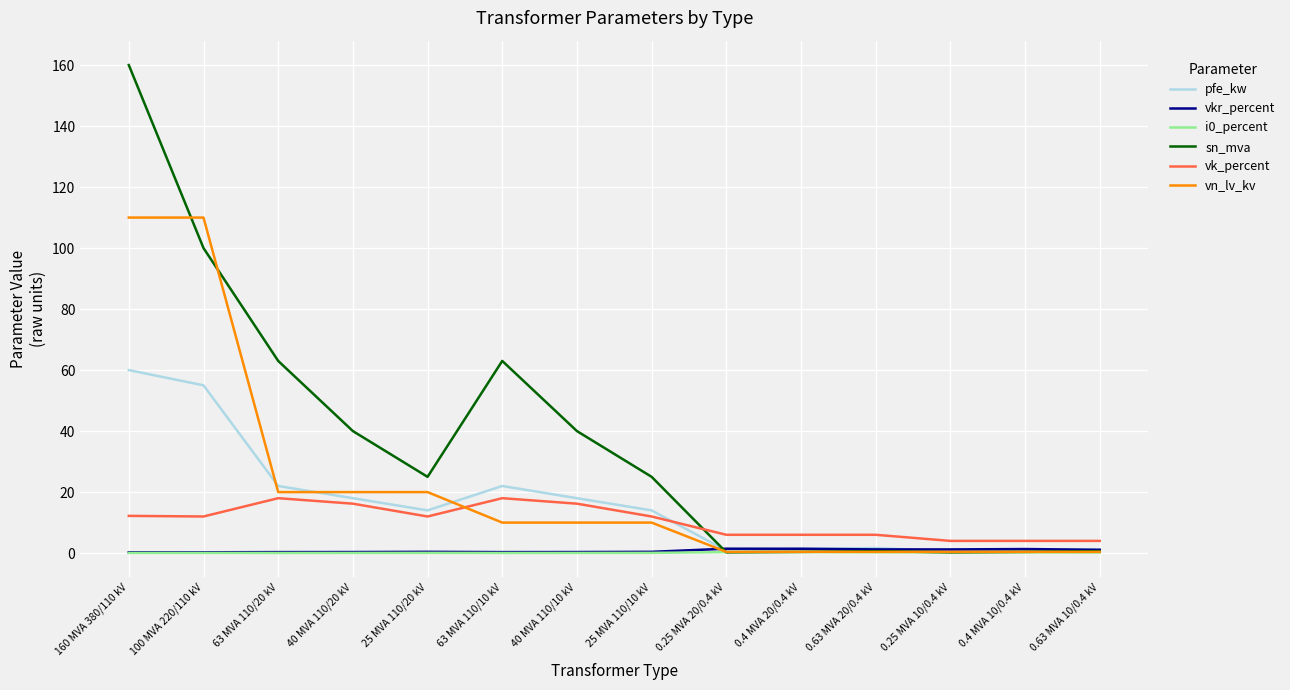

Is the value of i0_percent at 0.63 MVA 20/0.4 kV greater than the value of pfe_kw at 160 MVA 380/110 kV?

No